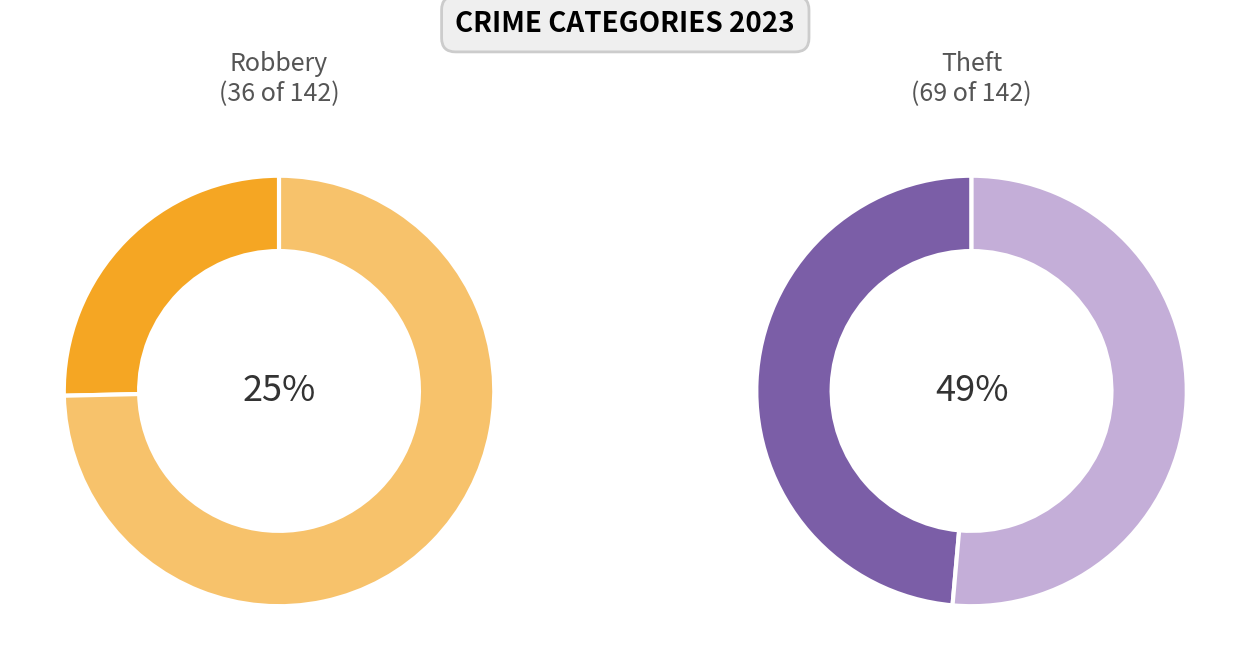

The Theft slice represents 49% of the pie. True or false?

True